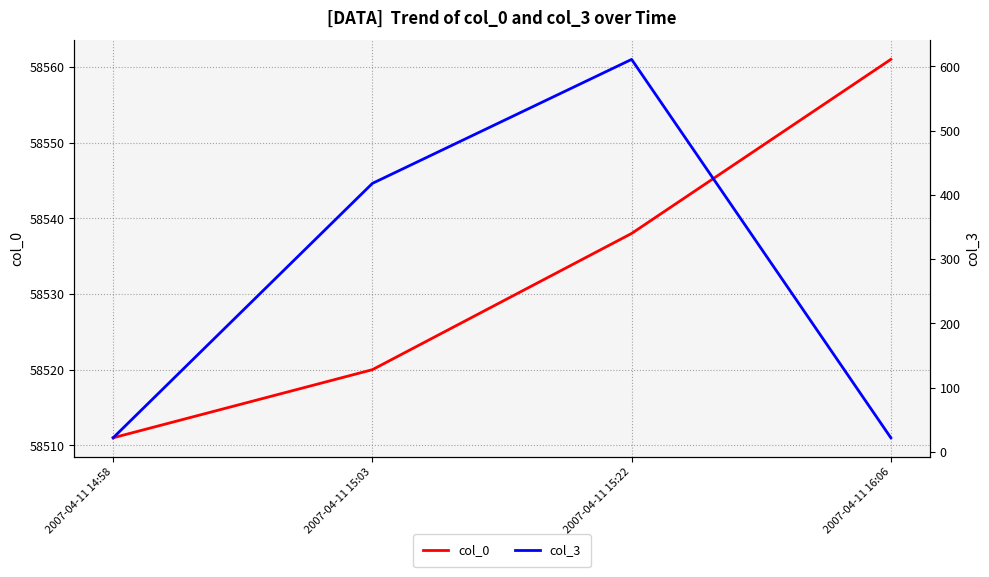

What is the greatest value displayed?

58561